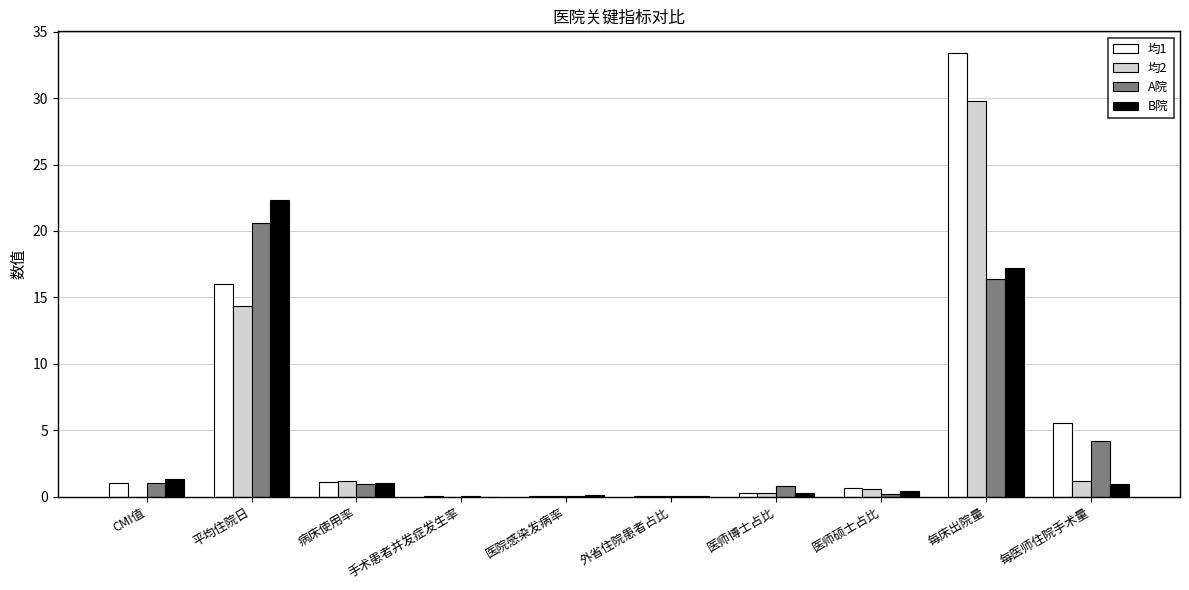

Between 平均住院日 and 每医师住院手术量, which series saw the biggest shift?

B院